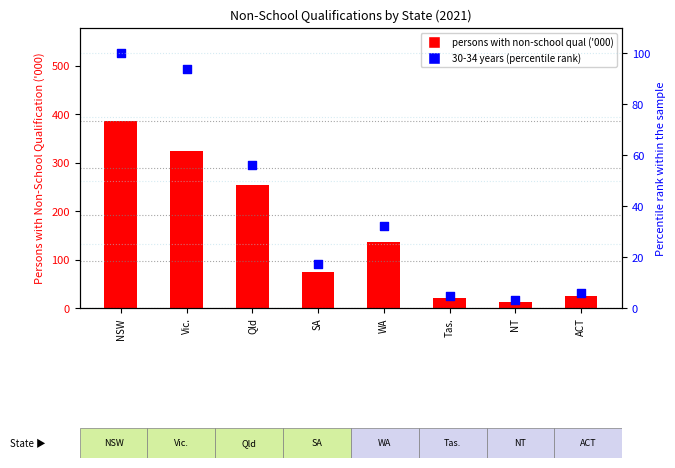

Which series has the largest total across all categories?

40-44 years